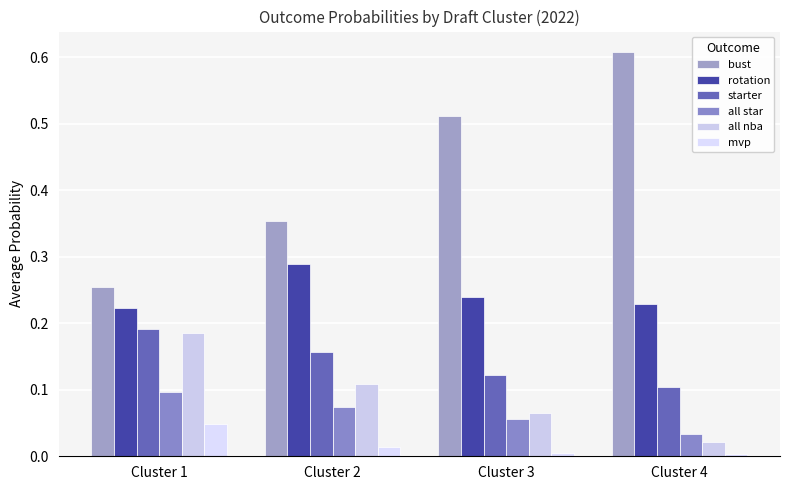

Between Cluster 2 and Cluster 3, which series saw the biggest shift?

bust